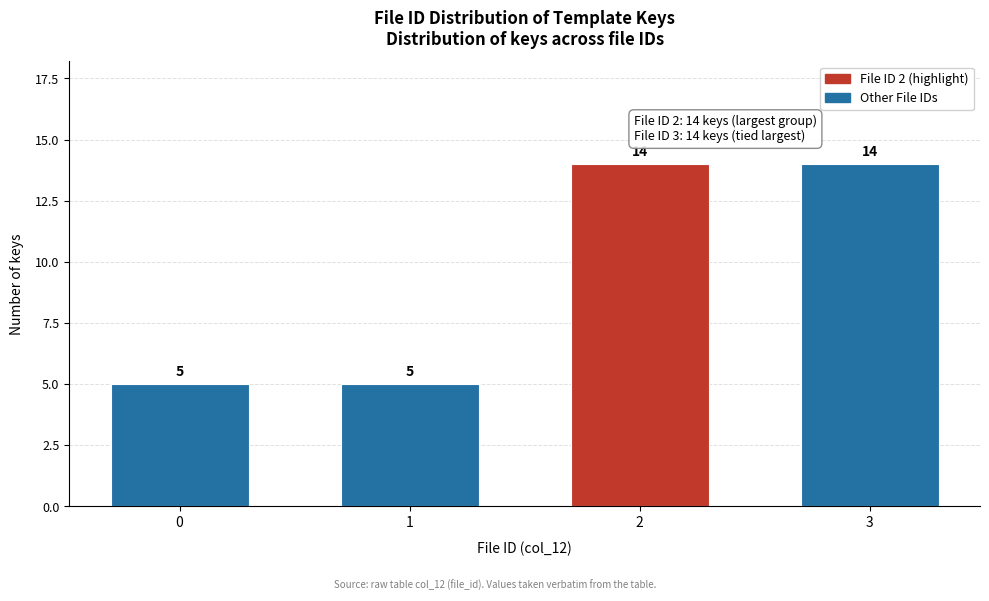

Reading left to right, transcribe all the data shown in this chart.

5	5	14	14